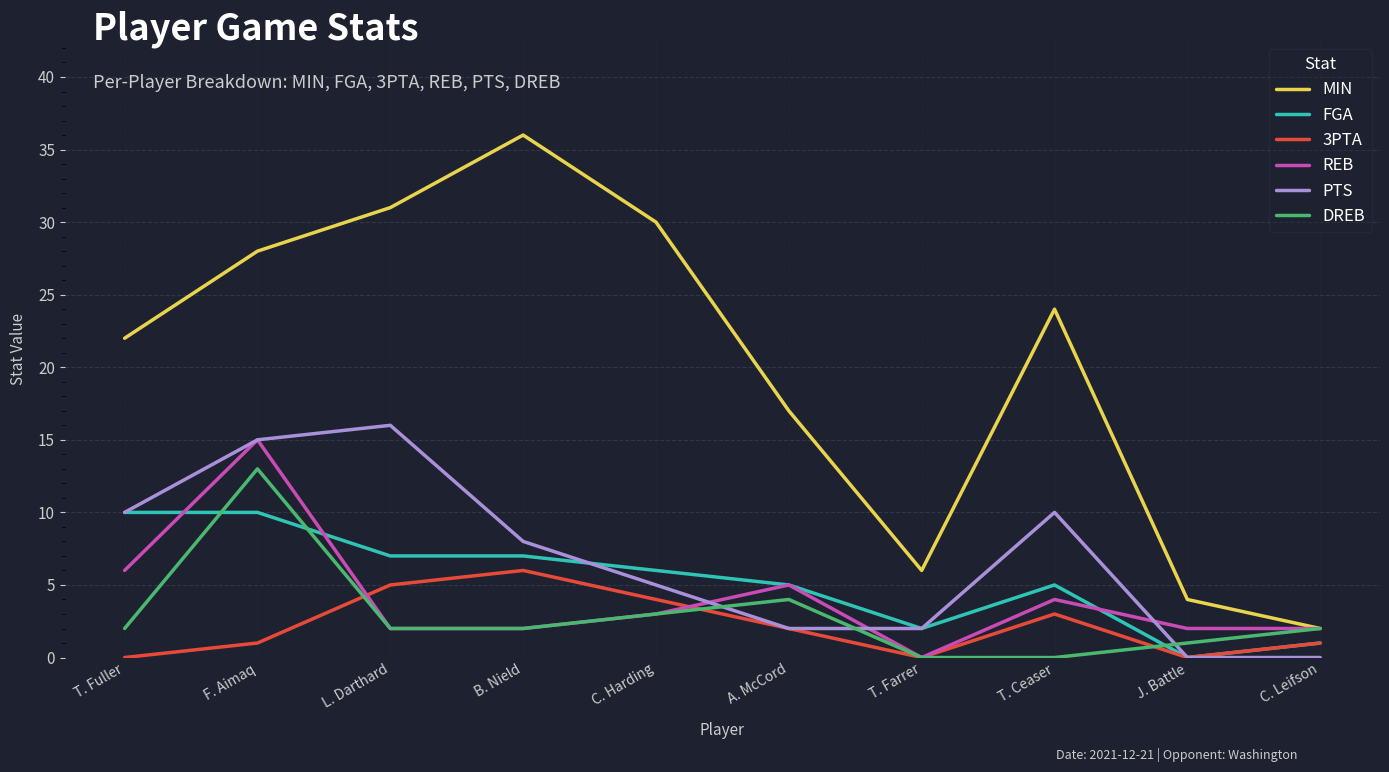

What are all the series names shown in the legend?

MIN, FGA, 3PTA, REB, PTS, DREB